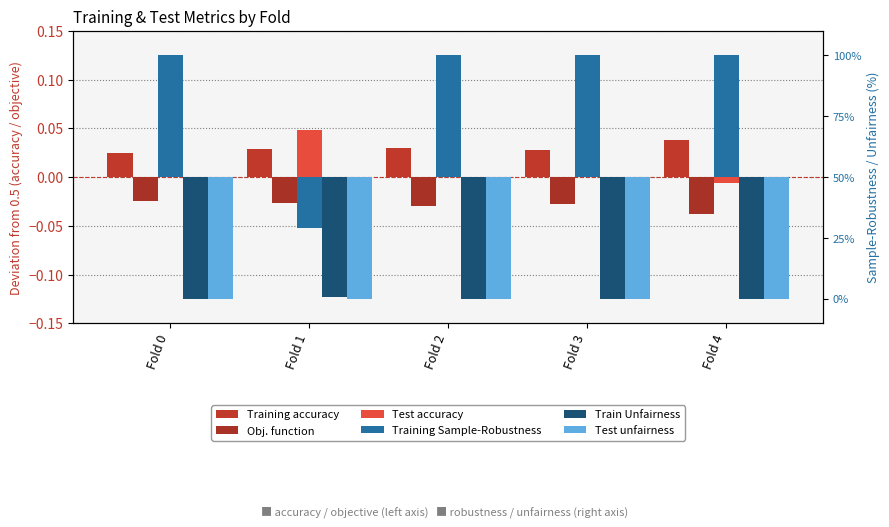

List the labels in order of Train Unfairness value, largest first.

Fold 1, Fold 0, Fold 2, Fold 3, Fold 4